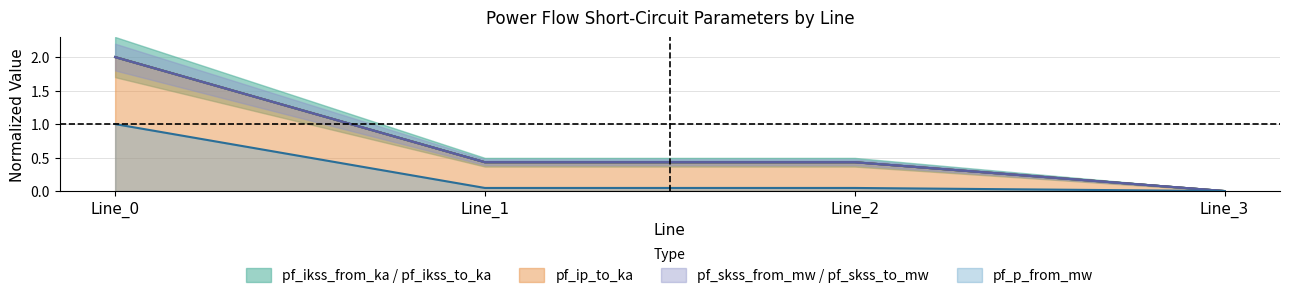

At how many categories does at least one series exceed 0?

3